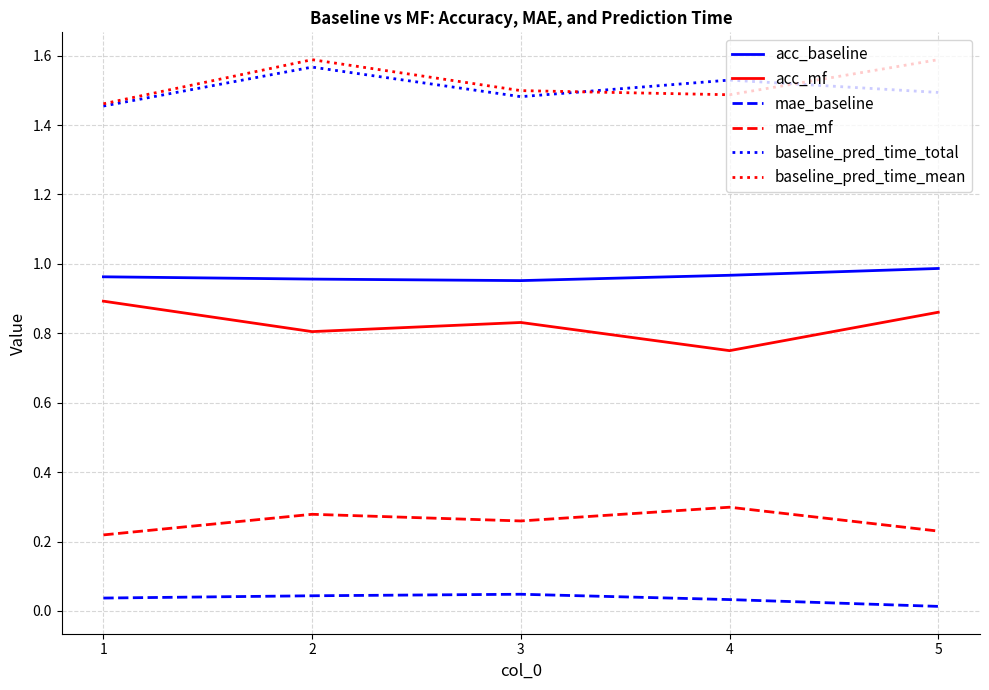

At which category does mae_mf reach its first local peak?

2